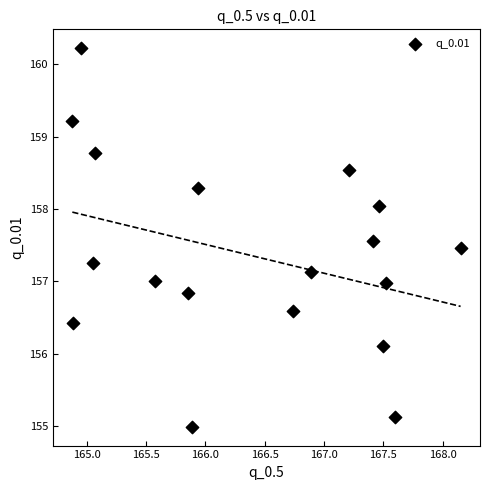

What is the range of Y values (max minus min)?

5.2